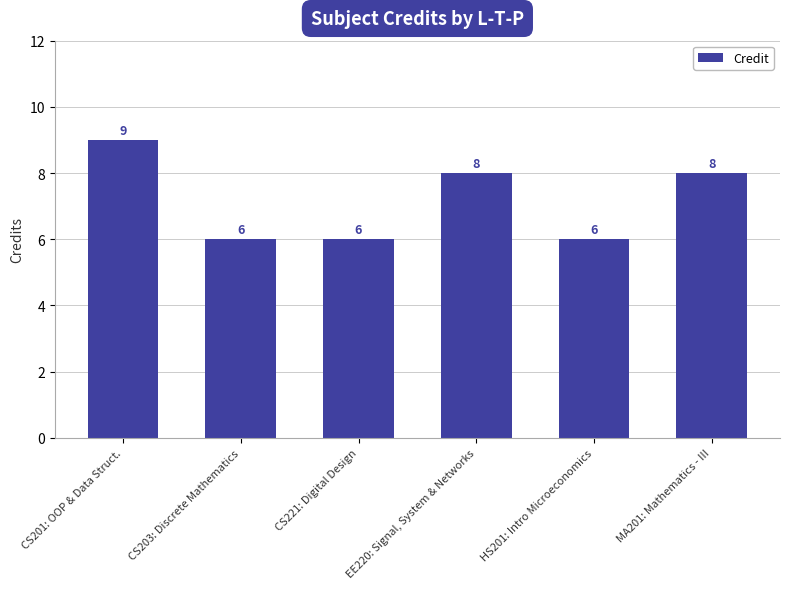

The chart shows a value of 6 at HS201: Intro Microeconomics. True or false?

True